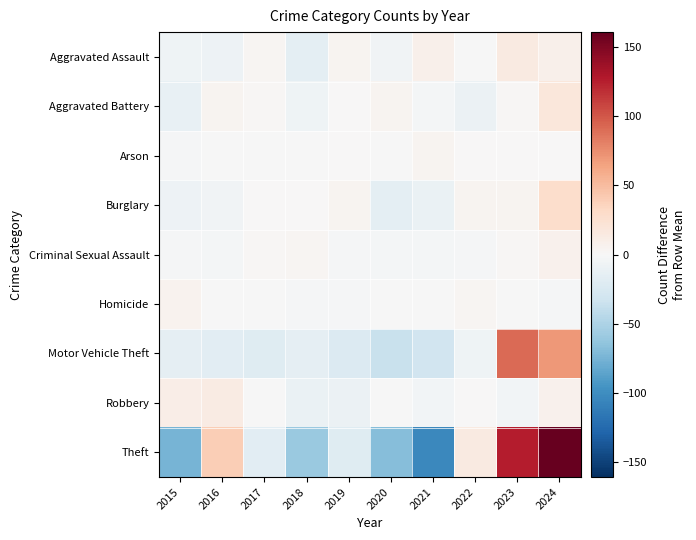

Reading right to left, list all the values displayed in this chart.

Aggravated Assault: 2024=7.9	2023=14.9	2022=-1.1	2021=7.9	2020=-6.1	2019=4.9	2018=-16.1	2017=2.9	2016=-8.1	2015=-7.1
Aggravated Battery: 2024=18.7	2023=1.7	2022=-9.3	2021=-3.3	2020=4.7	2019=0.7	2018=-7.3	2017=1.7	2016=4.7	2015=-12.3
Arson: 2024=0.1	2023=0.1	2022=1.1	2021=4.1	2020=-0.9	2019=0.1	2018=-0.9	2017=-0.9	2016=-0.9	2015=-1.9
Burglary: 2024=28.0	2023=4.0	2022=4.0	2021=-11.0	2020=-16.0	2019=4.0	2018=0.0	2017=1.0	2016=-6.0	2015=-8.0
Criminal Sexual Assault: 2024=6.3	2023=2.3	2022=-1.7	2021=-2.7	2020=-2.7	2019=-1.7	2018=3.3	2017=2.3	2016=-3.7	2015=-1.7
Homicide: 2024=-2.1	2023=-1.1	2022=2.9	2021=-1.1	2020=-0.1	2019=-2.1	2018=-2.1	2017=-0.1	2016=-0.1	2015=5.9
Motor Vehicle Theft: 2024=69.6	2023=90.6	2022=-7.4	2021=-30.4	2020=-35.4	2019=-21.4	2018=-14.4	2017=-19.4	2016=-17.4	2015=-14.4
Robbery: 2024=7.2	2023=-4.8	2022=1.2	2021=-4.8	2020=-0.8	2019=-9.8	2018=-10.8	2017=-0.8	2016=13.2	2015=10.2
Theft: 2024=161.0	2023=127.0	2022=15.0	2021=-104.0	2020=-68.0	2019=-19.0	2018=-60.0	2017=-17.0	2016=40.0	2015=-75.0